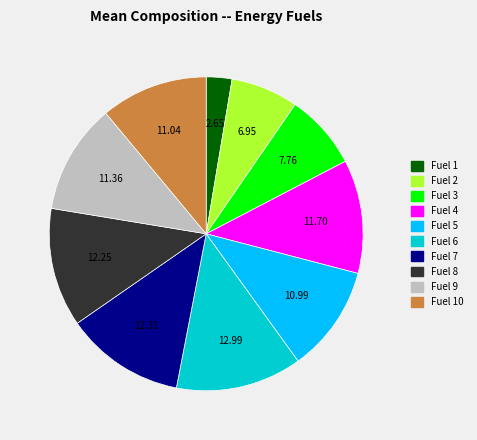

Does Fuel 3 account for over 50% of the chart?

No